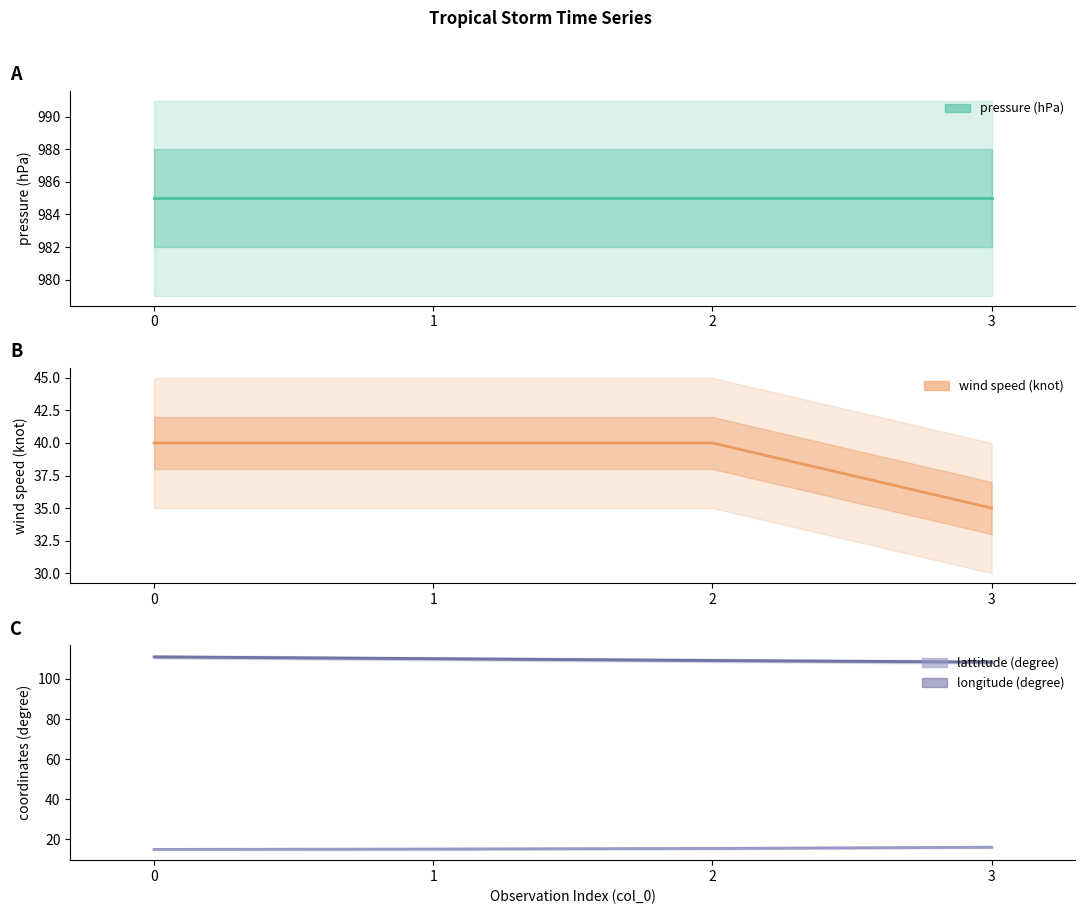

Which series has the largest range (max minus min)?

wind speed (knot)